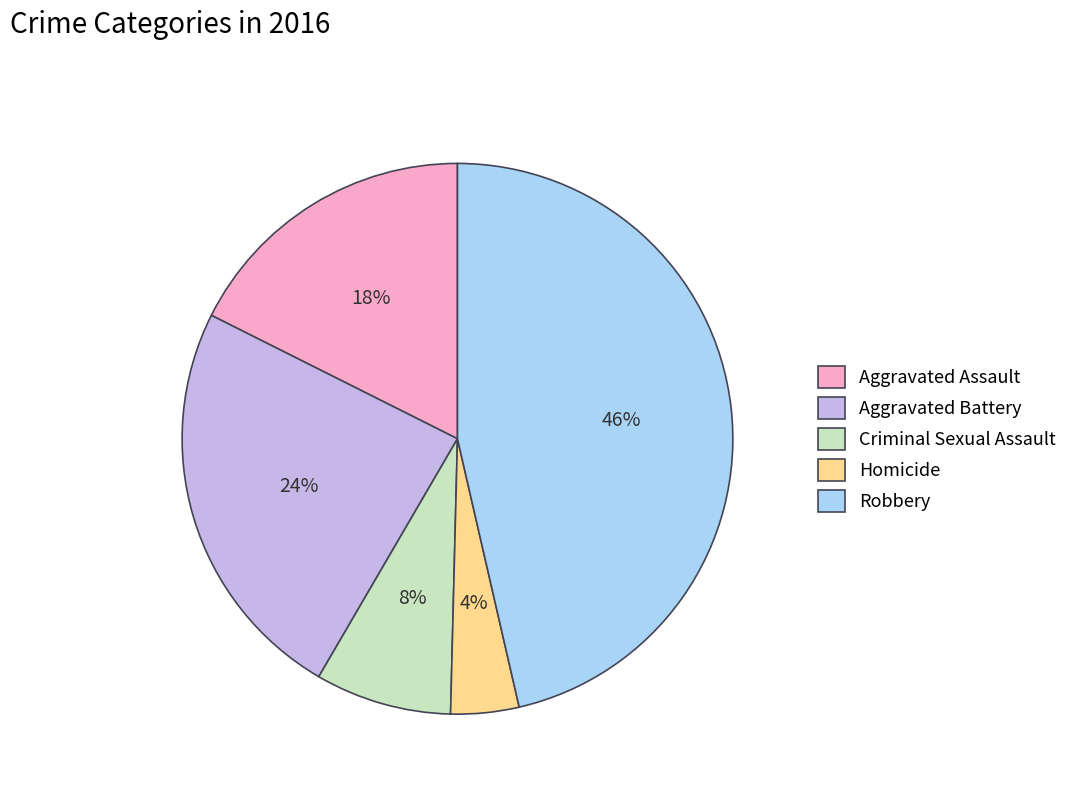

The Criminal Sexual Assault slice represents 3% of the pie. True or false?

False